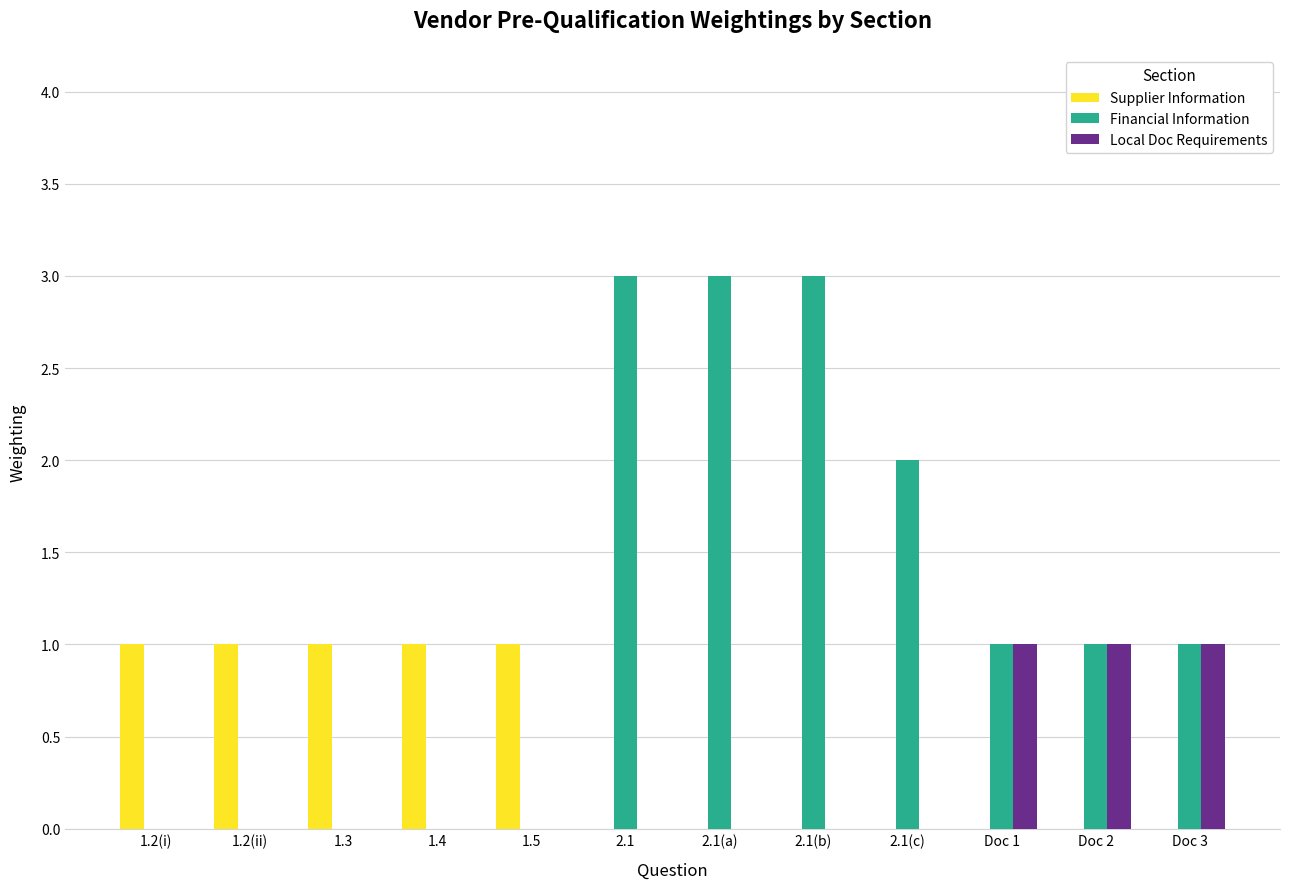

Which series changed the most between 1.3 and 2.1(c)?

Financial Information